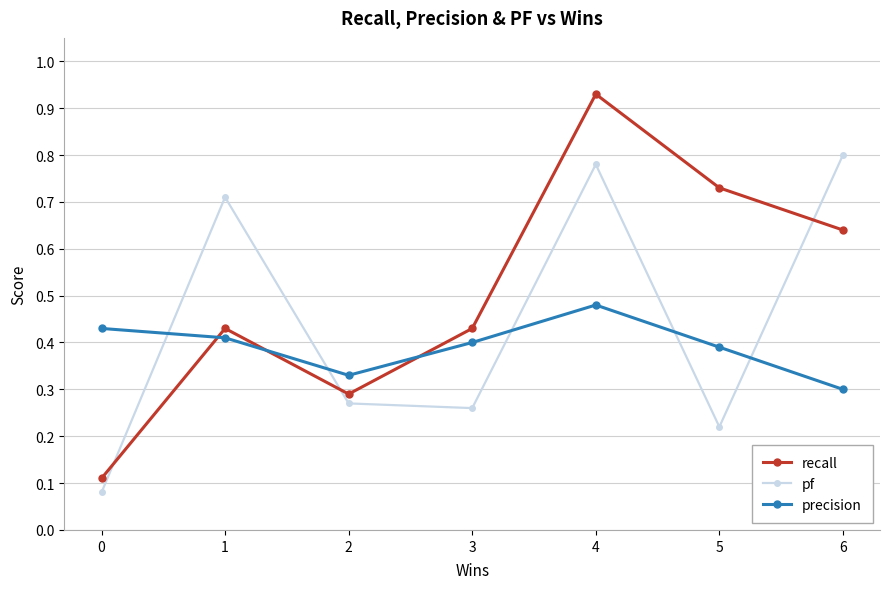

Rank the series by their maximum value, from highest to lowest.

recall, pf, precision